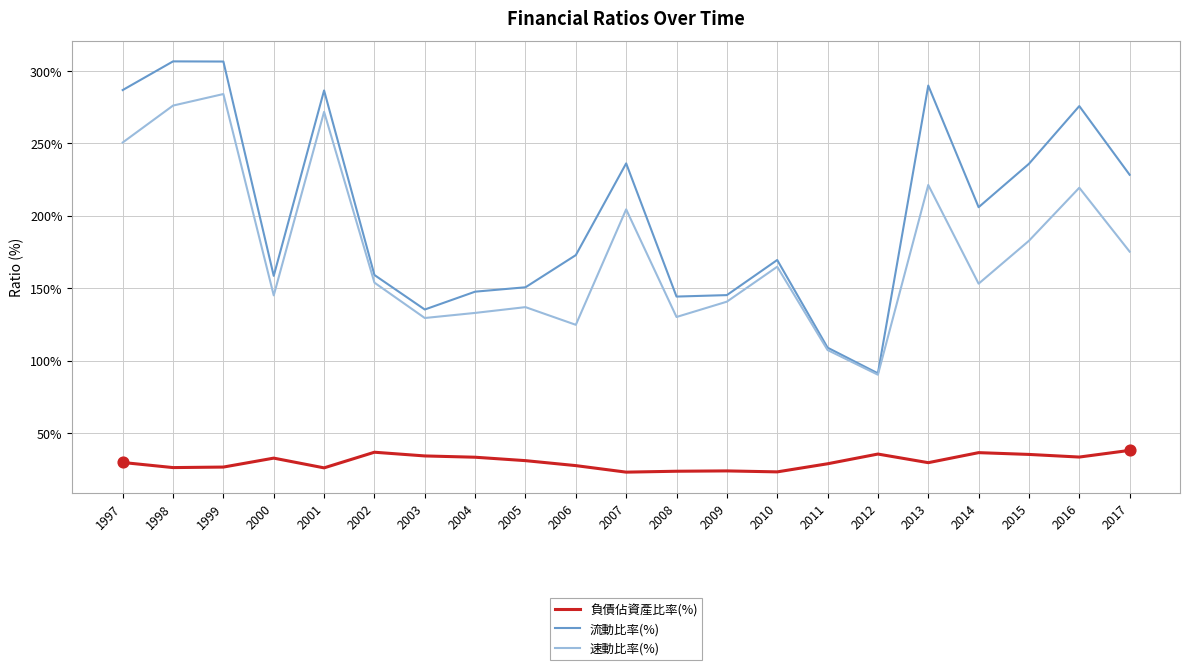

What are all the series names shown in the legend?

負債佔資產比率(%), 流動比率(%), 速動比率(%)